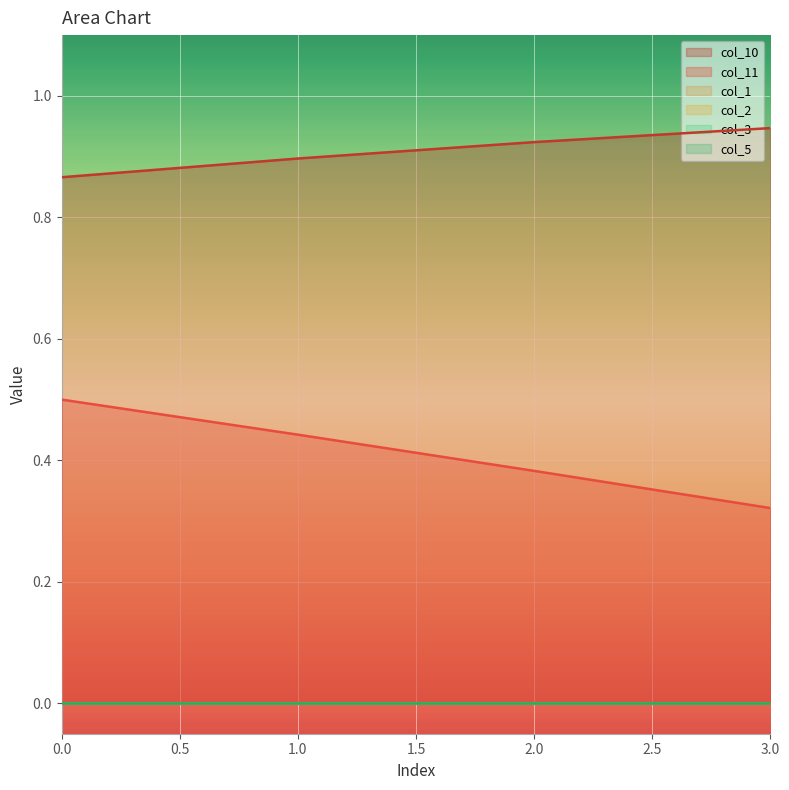

Reading right to left, transcribe all the data shown in this chart.

col_10: 3=0.9	2=0.9	1=0.9	0=0.9
col_11: 3=0.3	2=0.4	1=0.4	0=0.5
col_1: 3=0.0	2=0.0	1=0.0	0=0.0
col_2: 3=0.0	2=0.0	1=0.0	0=0.0
col_3: 3=0.0	2=0.0	1=0.0	0=0.0
col_5: 3=0.0	2=0.0	1=0.0	0=0.0